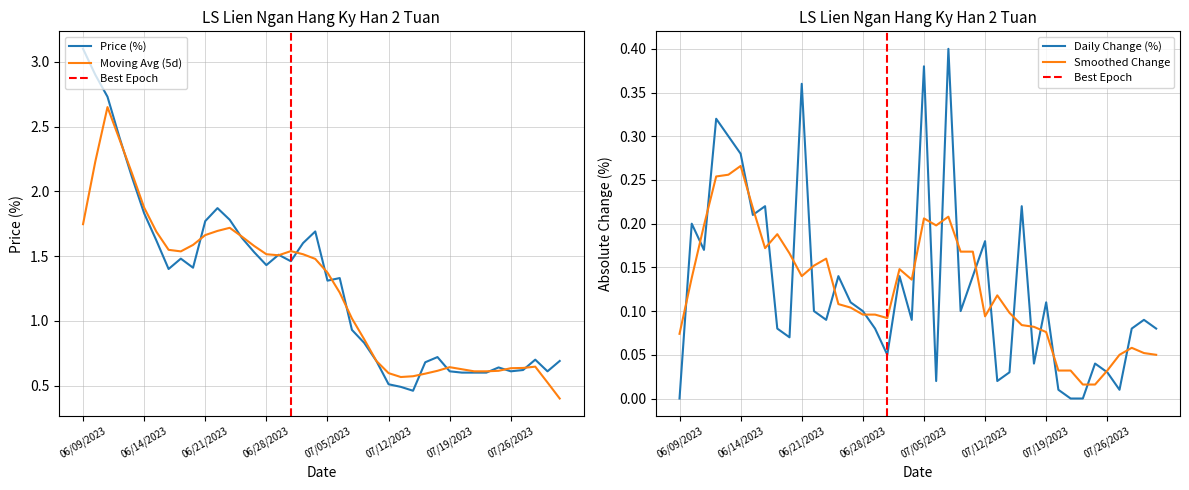

What is the highest value of the Price (%) series?

3.1